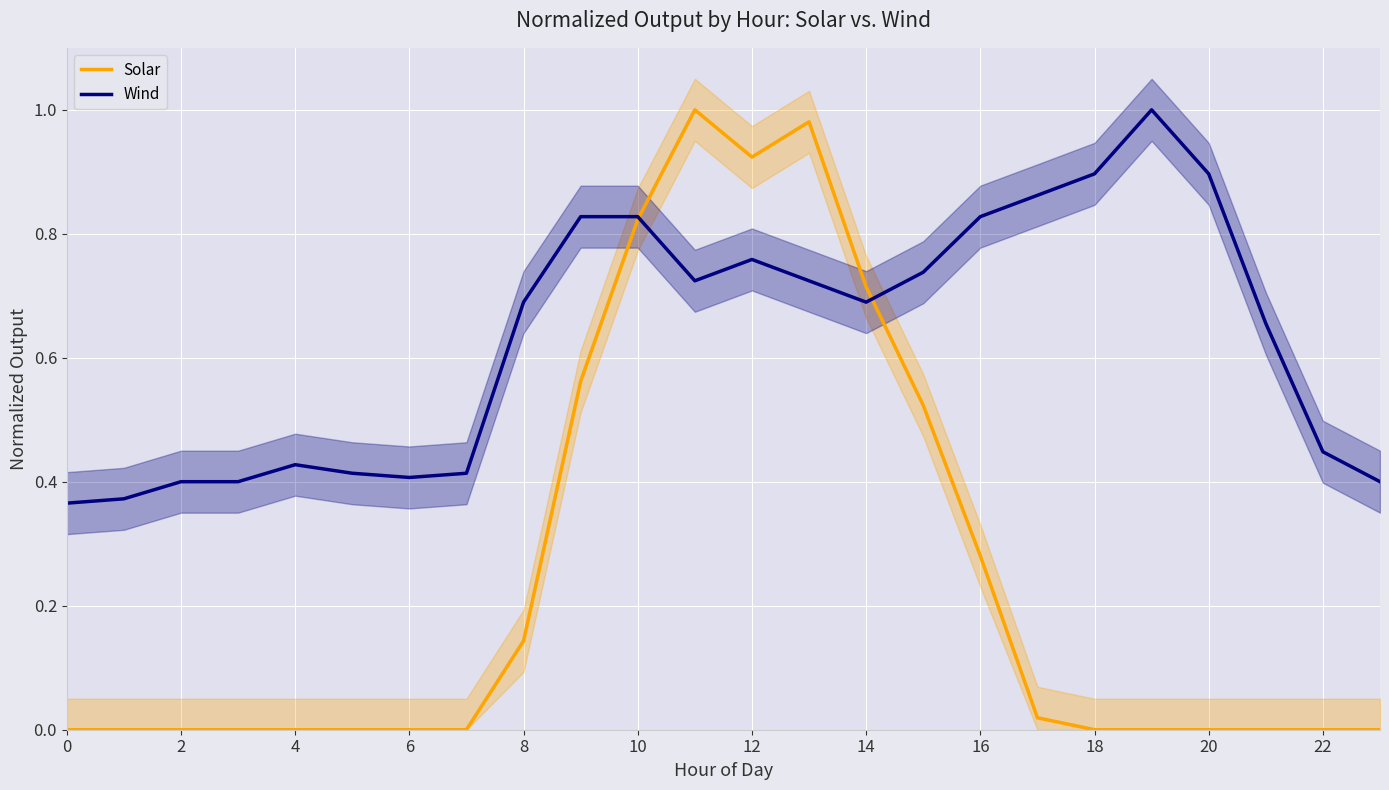

True or false: Wind and Solar cross at least once.

True